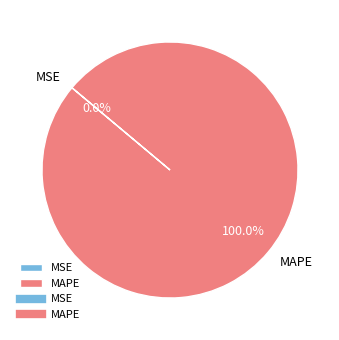

Which category has the biggest portion of the pie?

MAPE